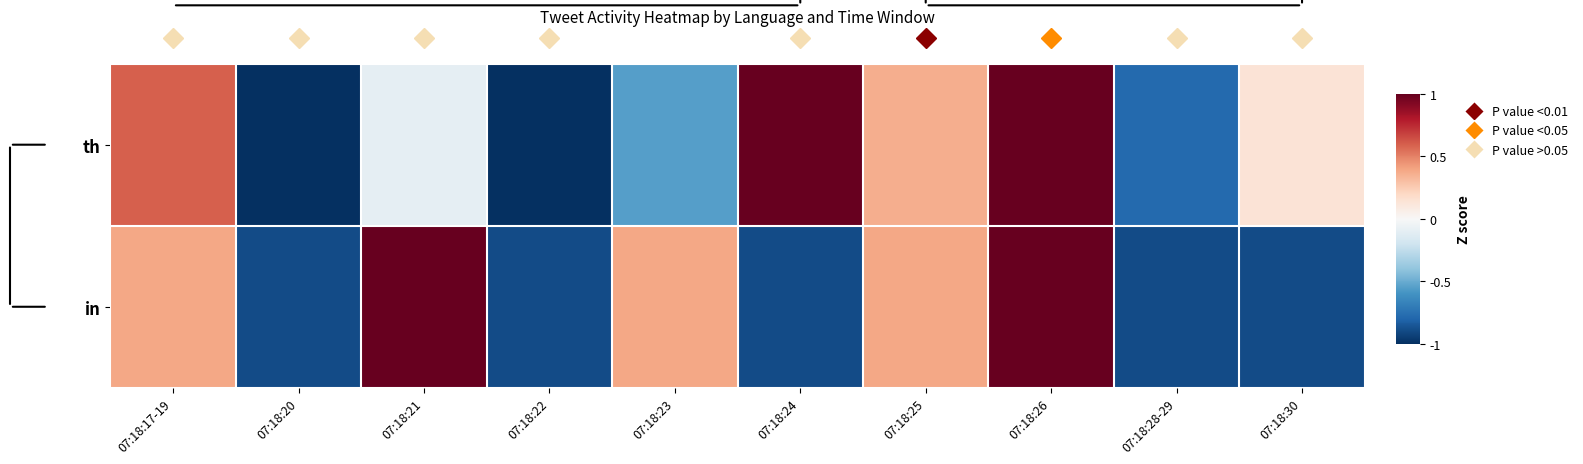

Rank the categories by row_0 value from highest to lowest.

07:18:24, 07:18:26, 07:18:17-19, 07:18:25, 07:18:30, 07:18:21, 07:18:23, 07:18:28-29, 07:18:20, 07:18:22